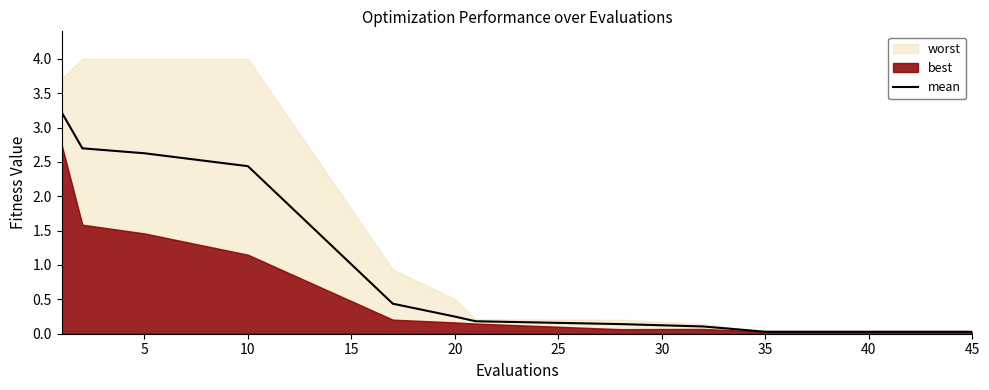

True or false: mean has a value of 3.3 at 10.

False